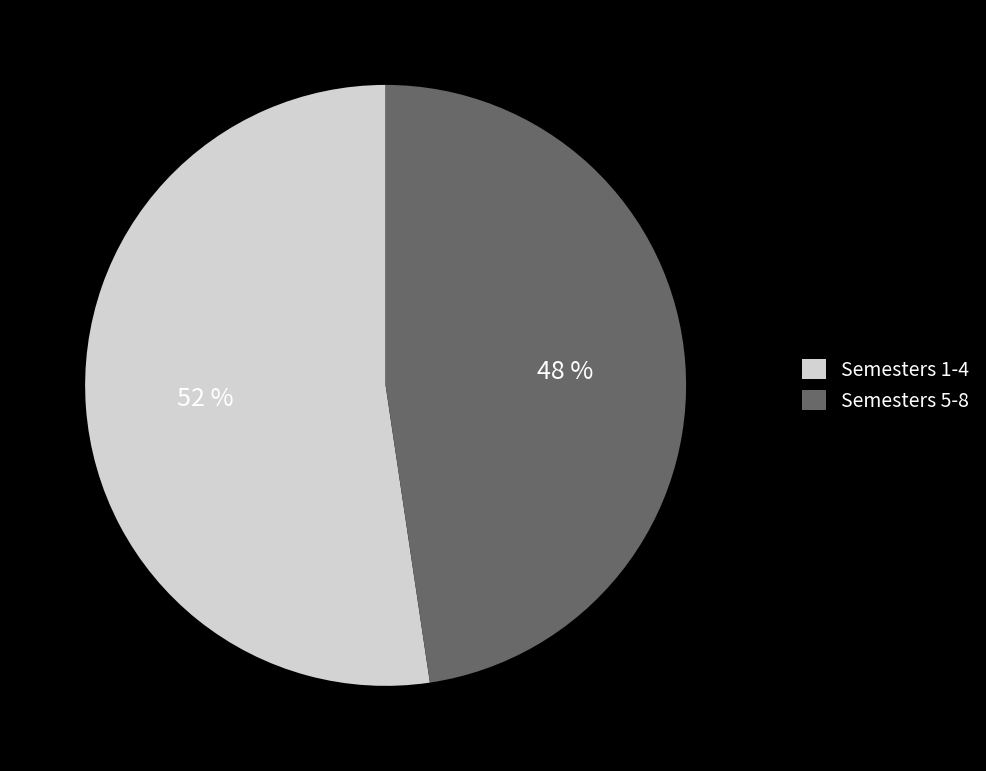

To the nearest percent, what percentage of the pie is Semesters 1-4?

52%